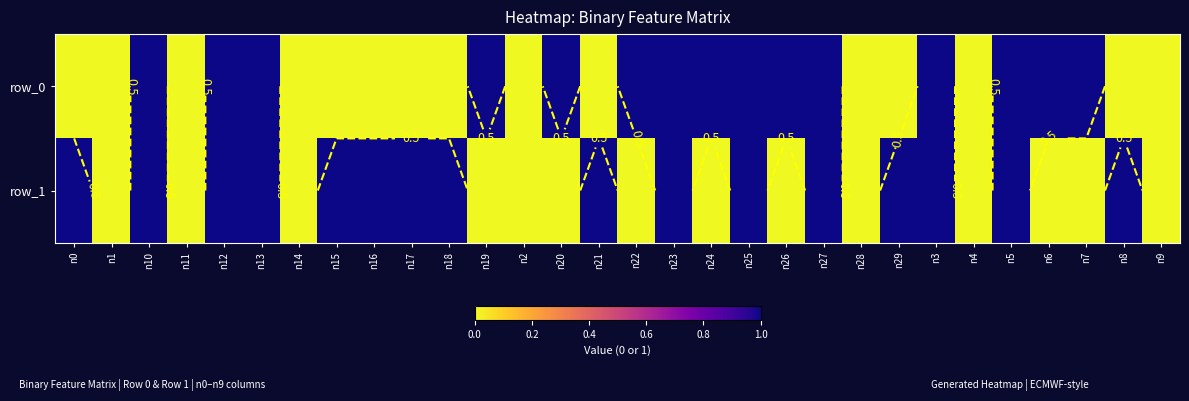

Is the value of row_0 at n22 greater than the value of row_1 at n26?

Yes